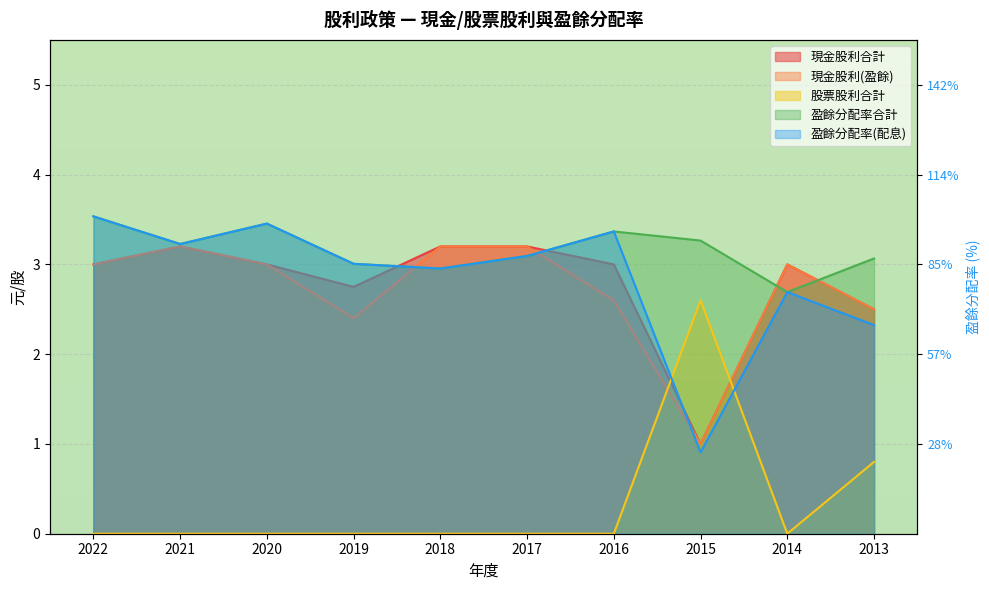

Does the chart display data point markers on the line(s)?

No